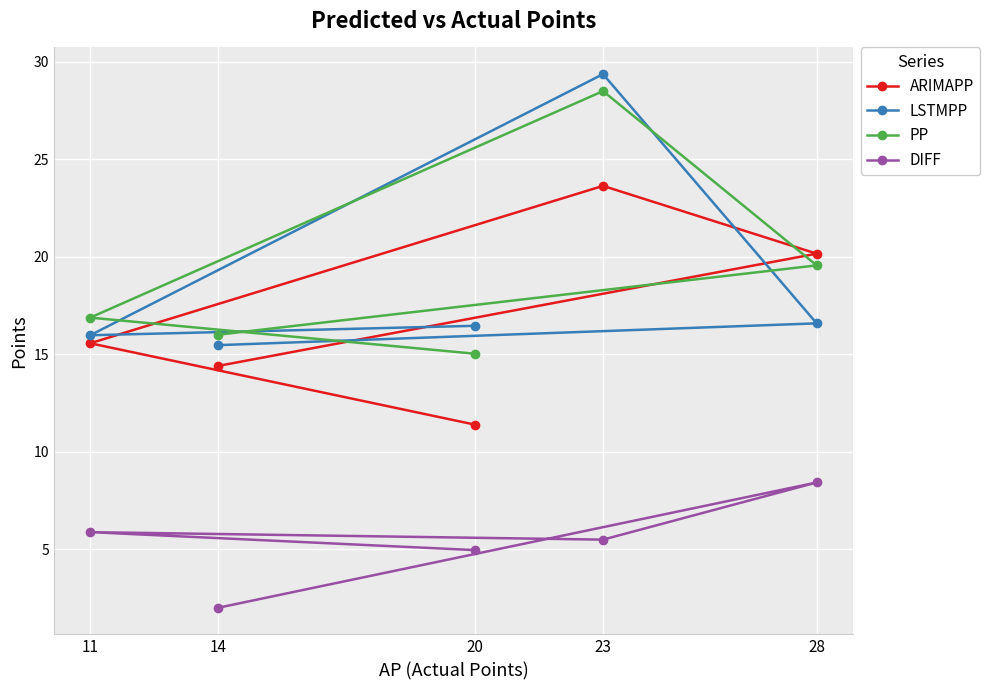

Between 23 and 28, which series saw the biggest shift?

LSTMPP